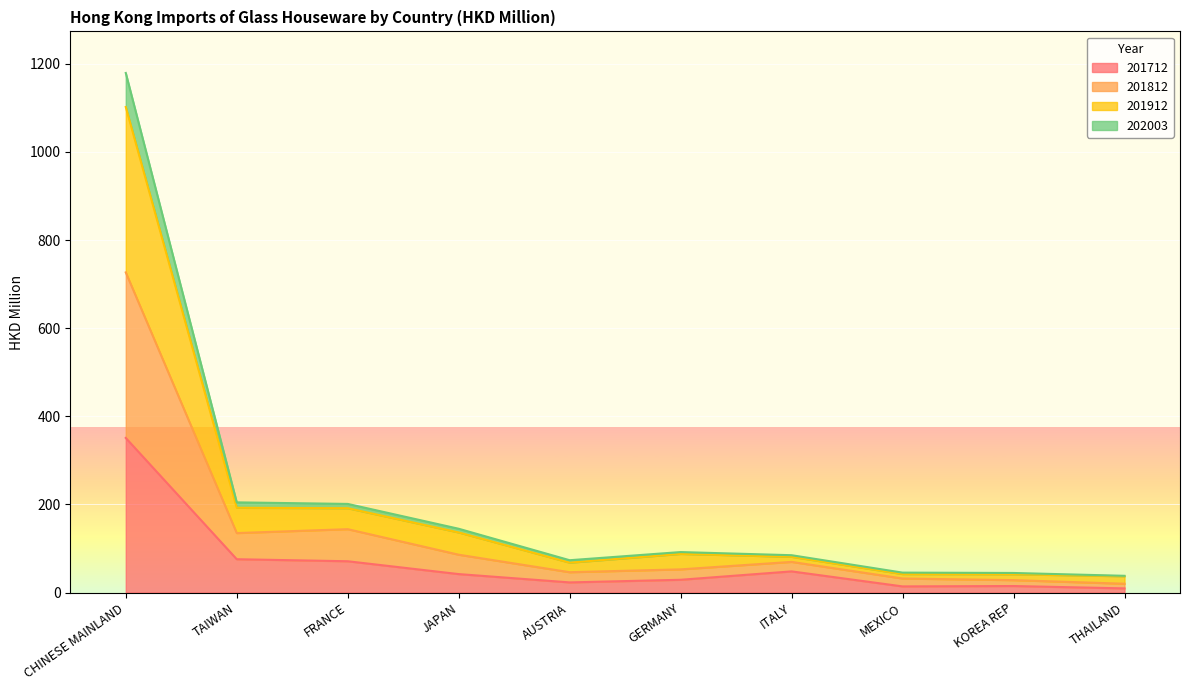

At which category is the sum across all series the highest?

CHINESE MAINLAND